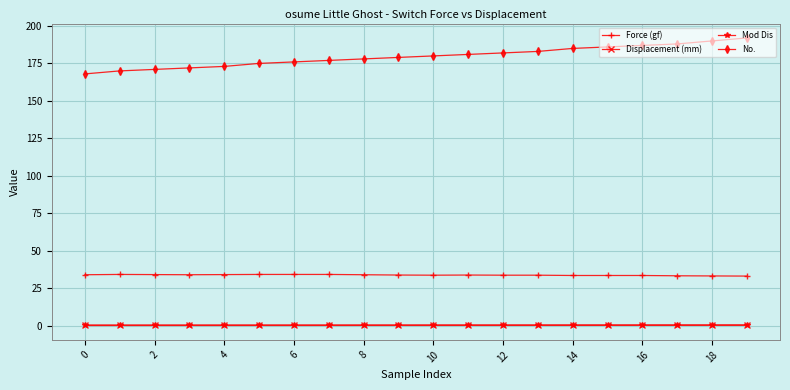

True or false: No. and Force (gf) intersect in this chart.

False